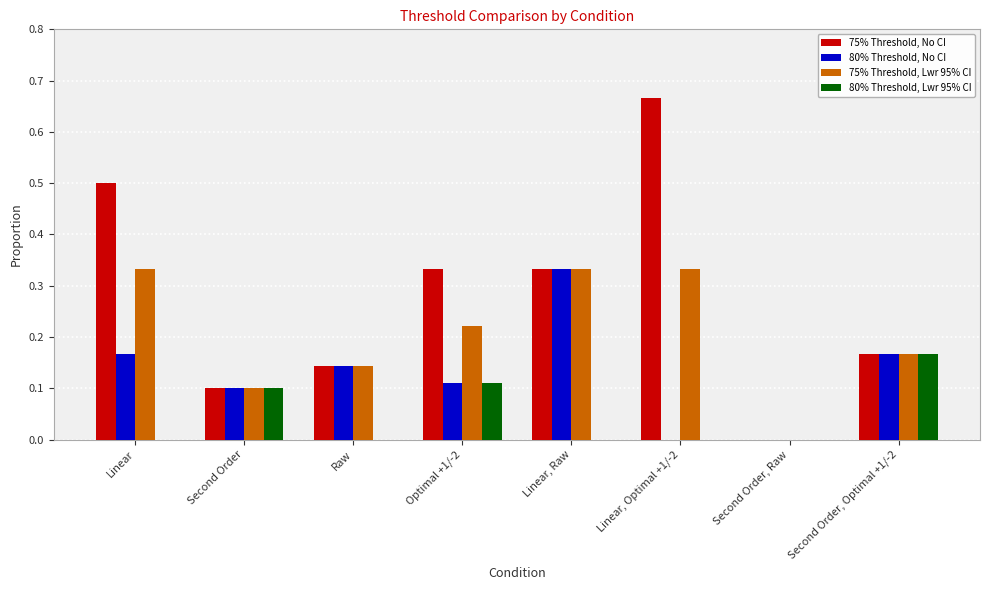

Which series has the largest total across all categories?

75% Threshold, No CI